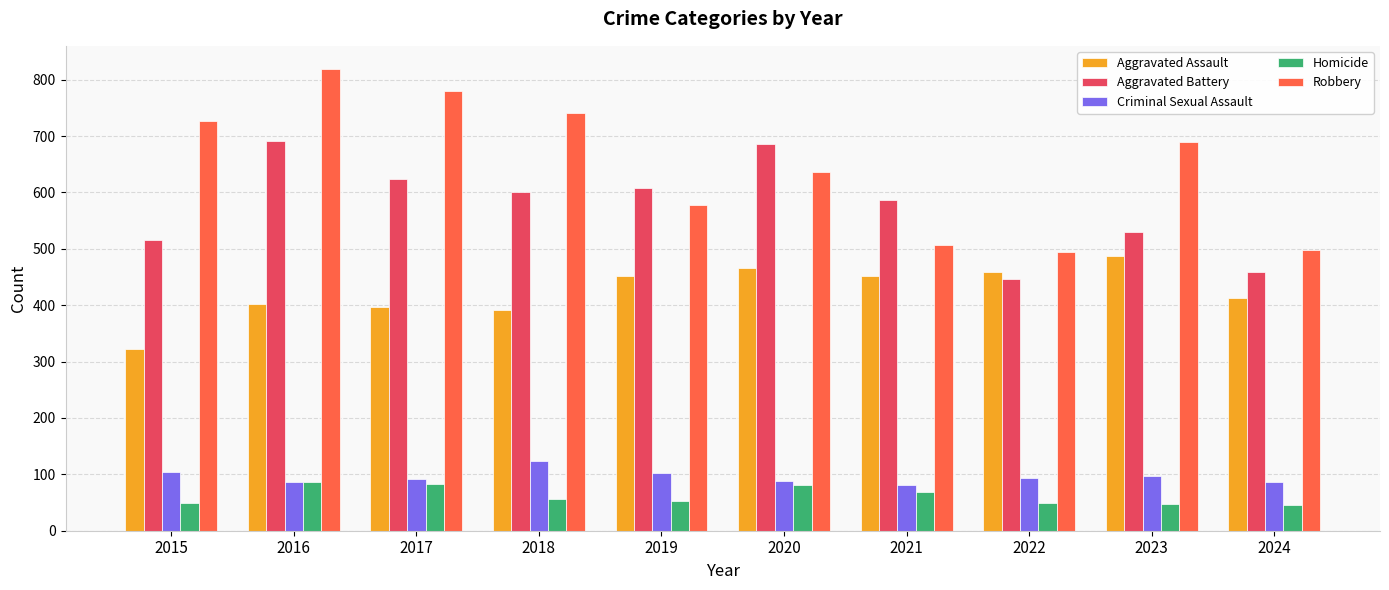

What is the value of the Aggravated Assault bar at the 9th from the left?

488